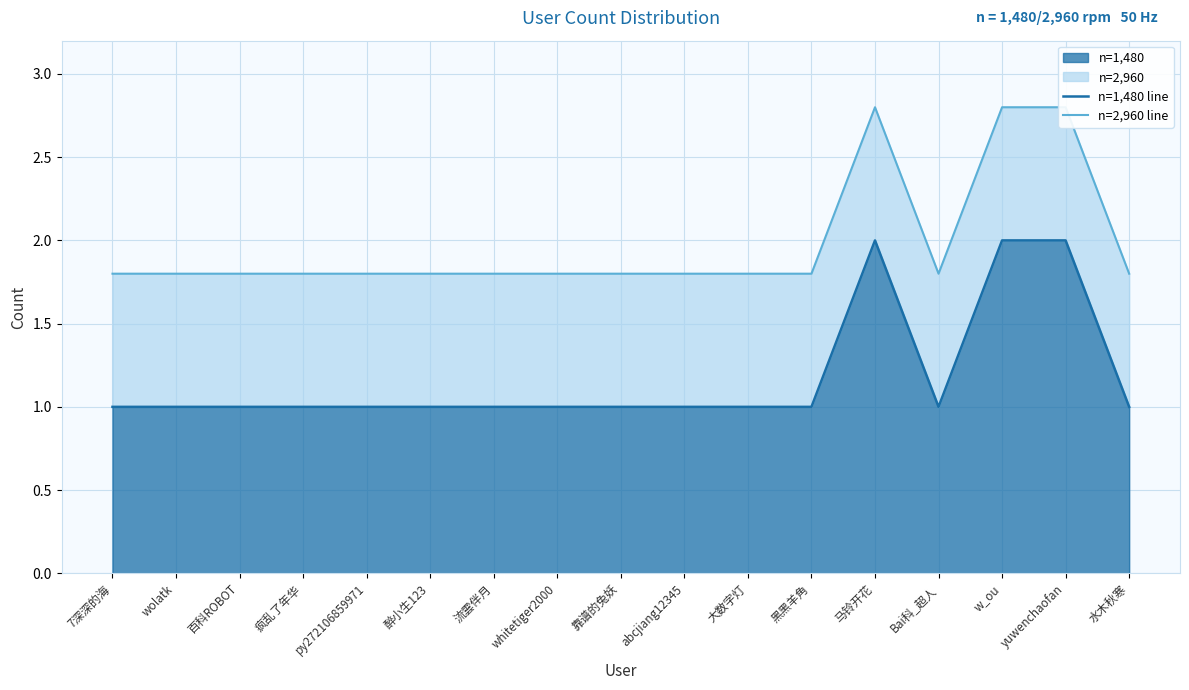

What is the smallest value displayed?

1.0